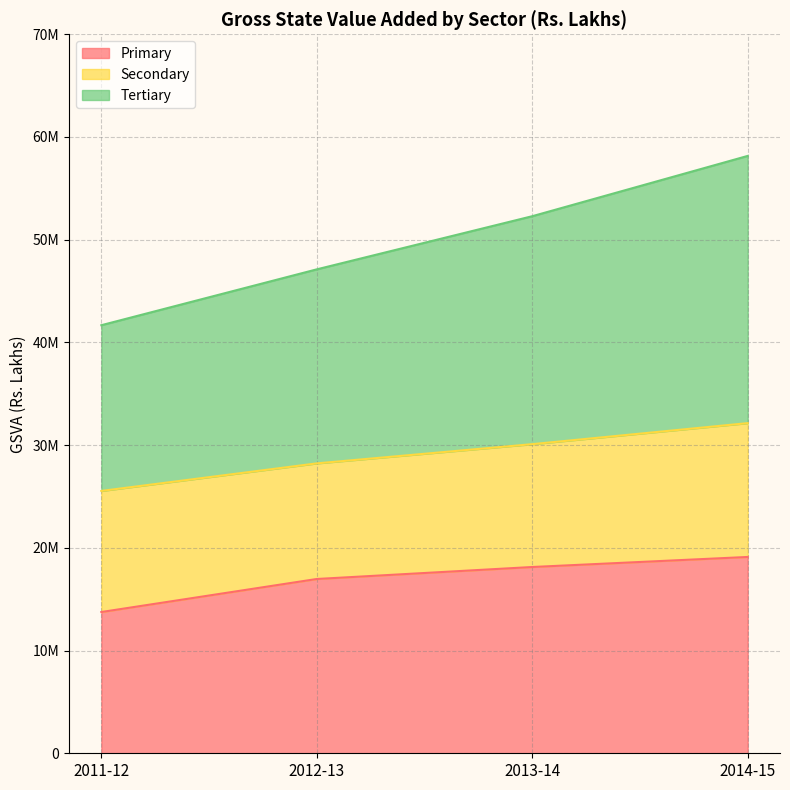

Which series has the largest total across all categories?

Tertiary